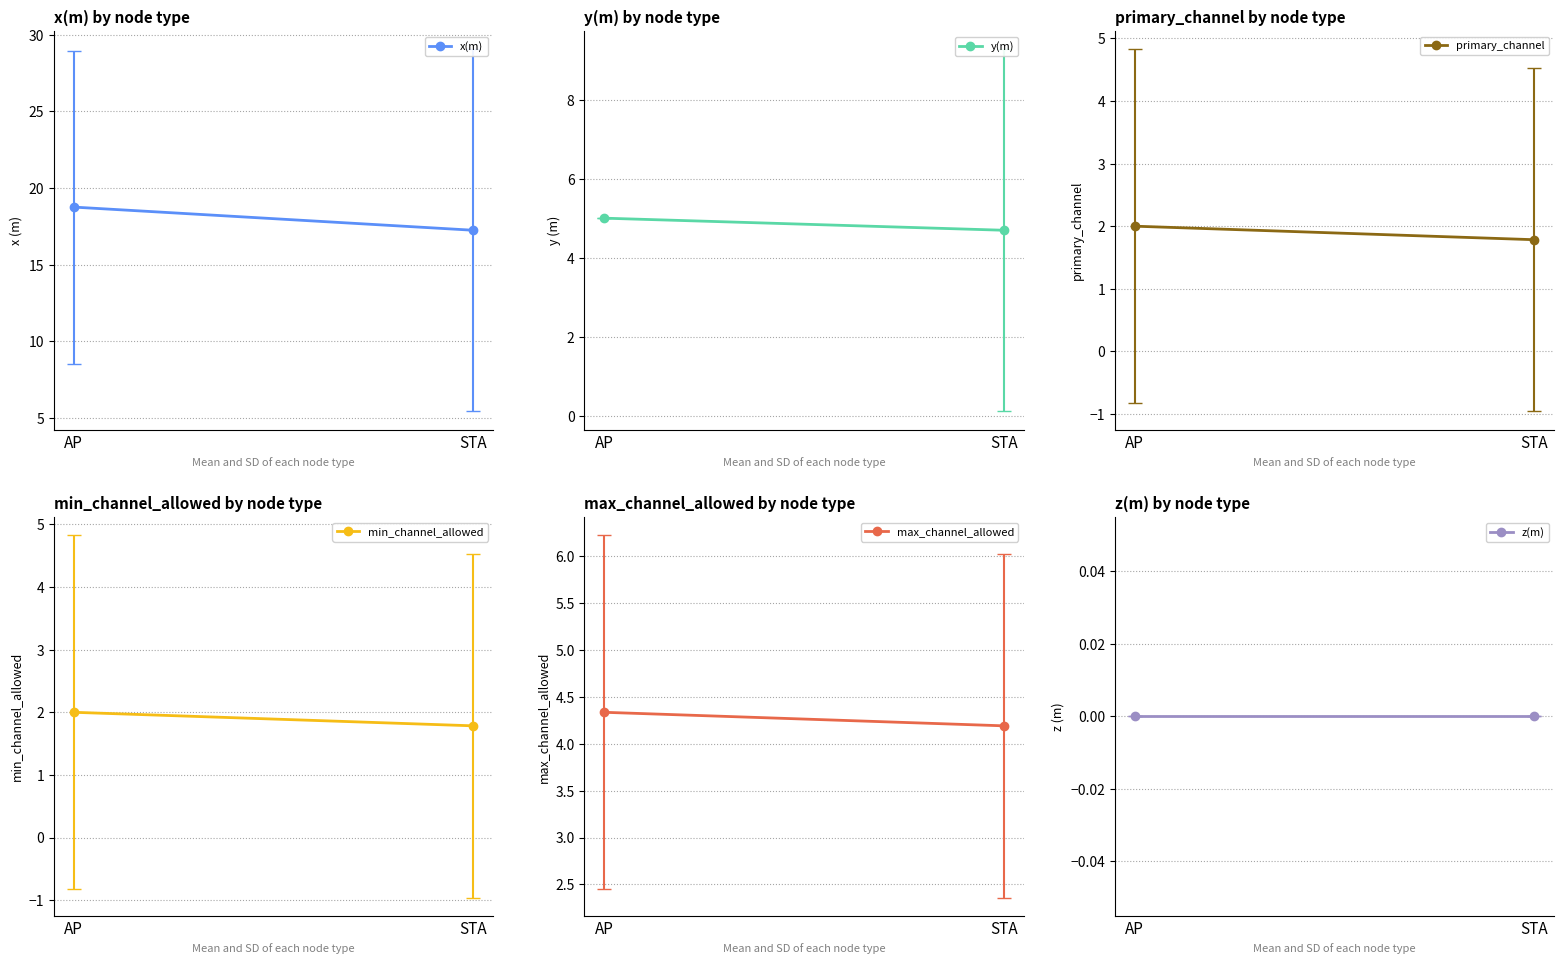

How many series are shown in this chart?

6